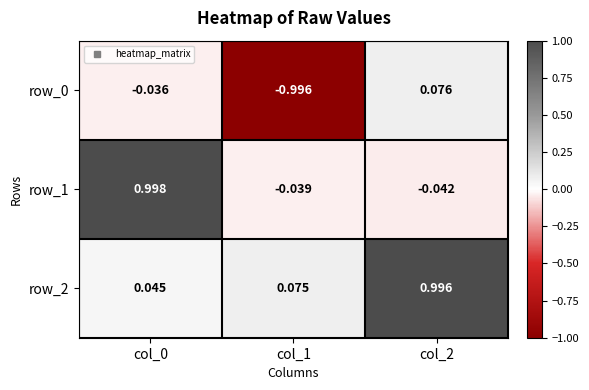

At which category is the sum across all series the highest?

col_2